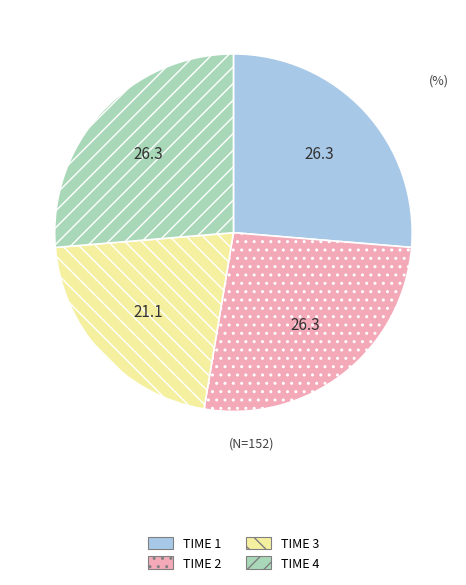

Is there any slice that represents more than half of the pie?

No